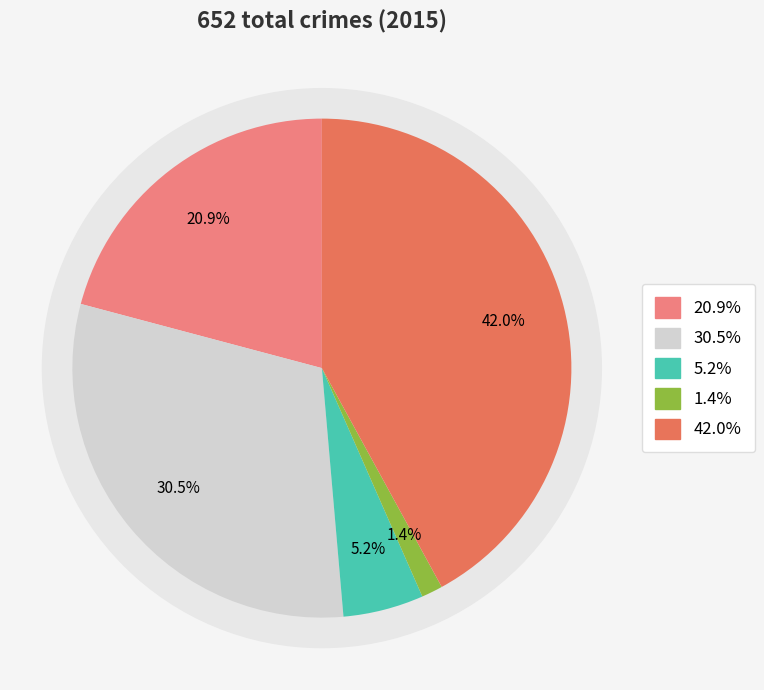

True or false: Aggravated Battery accounts for 31% of the total.

True